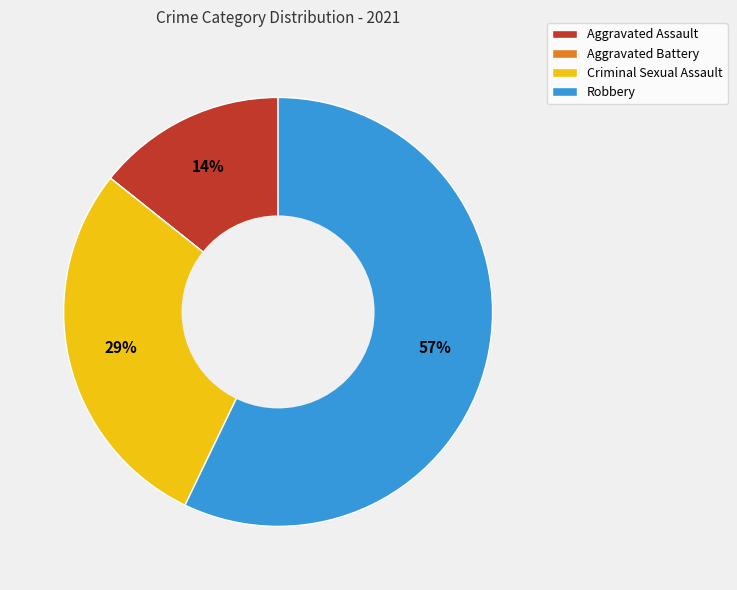

What is the ratio of the value at Robbery to the value at Criminal Sexual Assault?

2.0